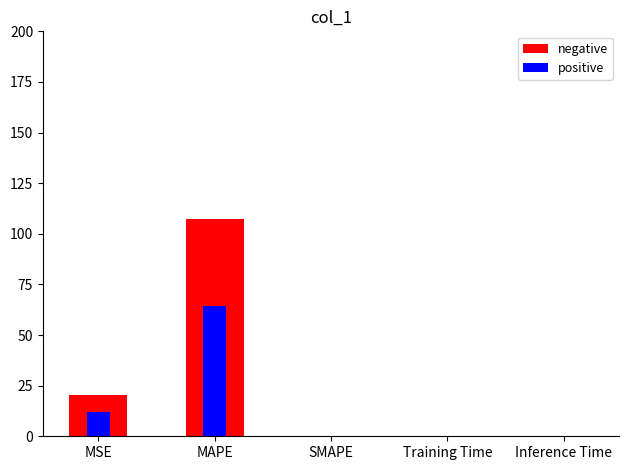

What is the greatest value displayed?

107.2